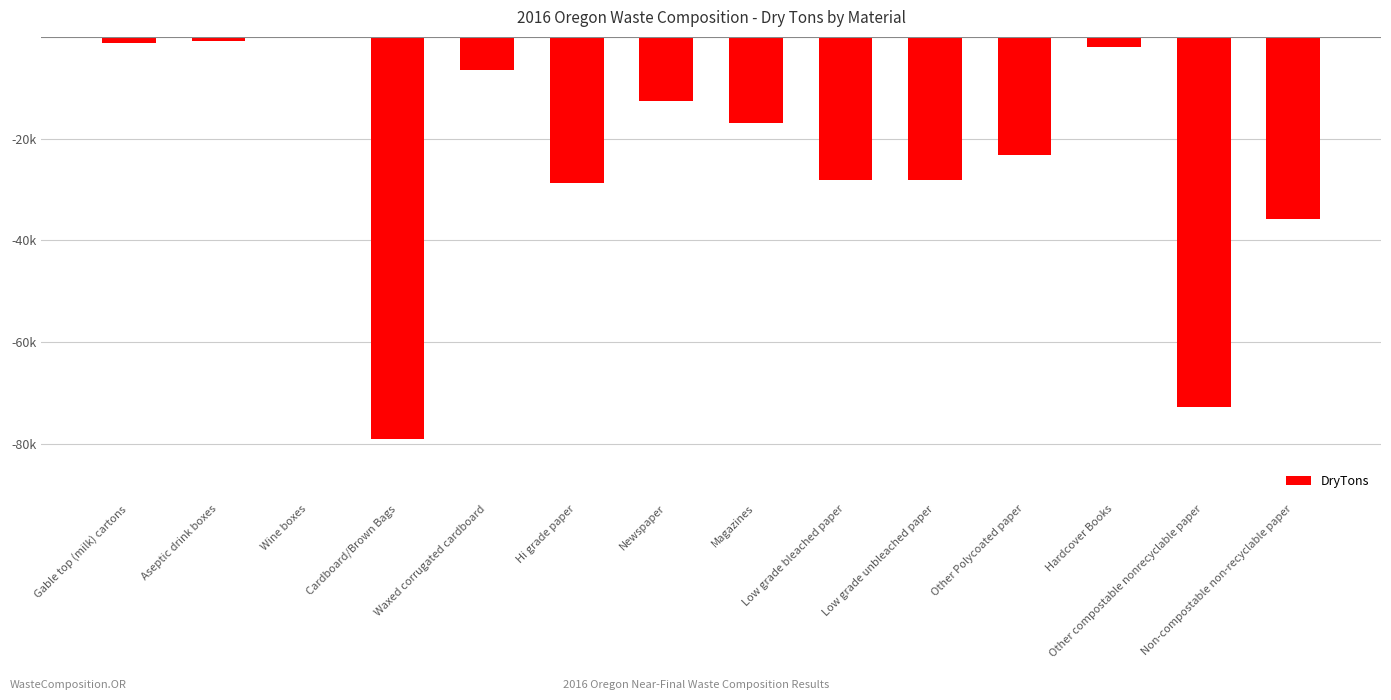

Are the bars grouped side by side (vs. stacked)?

No